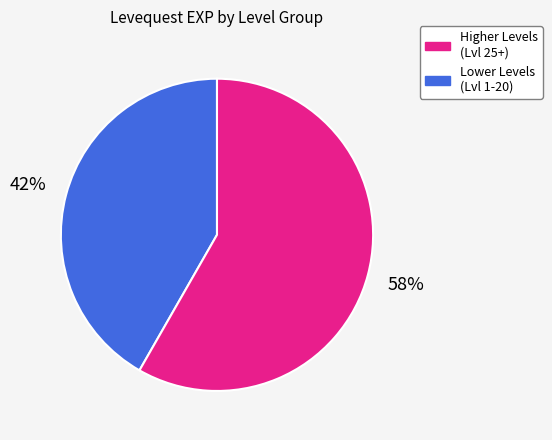

Does any single category account for the majority?

Yes